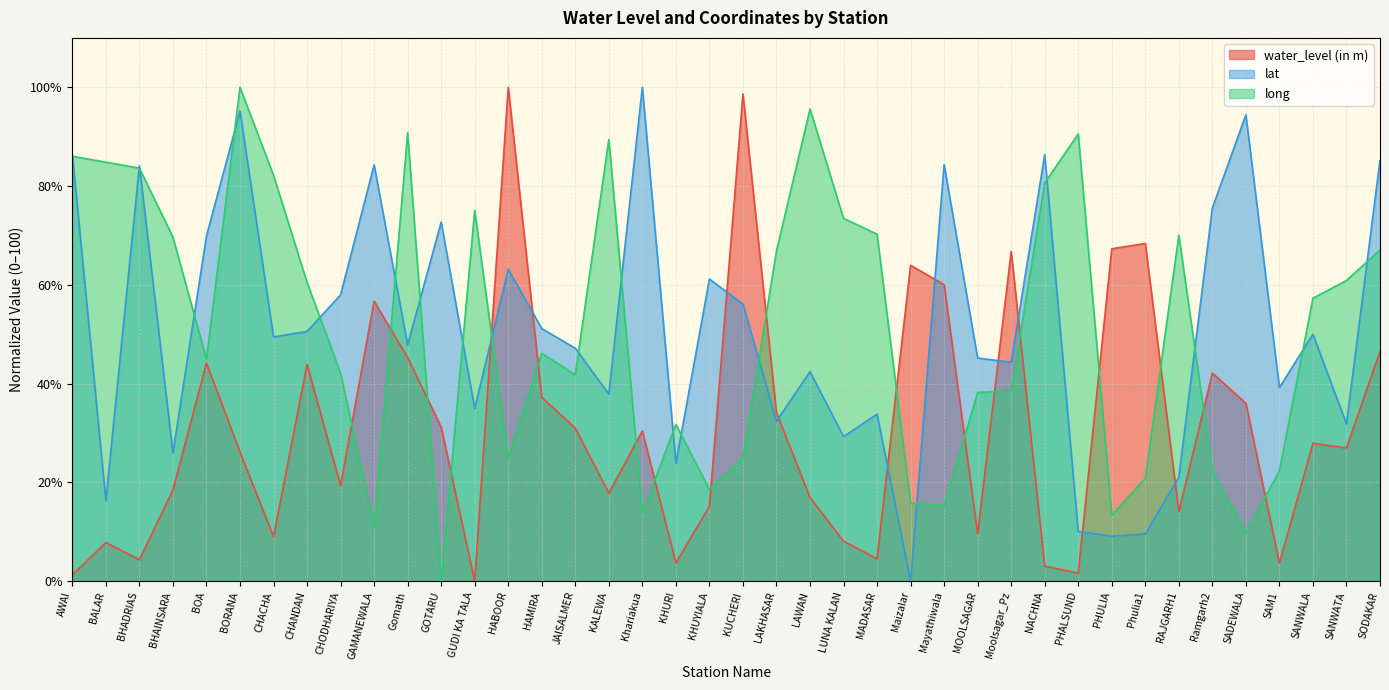

Reading right to left, extract all data points from this chart.

water_level (in m): 46.5	27.0	27.9	3.6	36.0	42.1	14.1	68.4	67.3	1.6	3.0	66.8	9.6	60.0	64.0	4.5	8.1	16.9	34.1	98.7	15.1	3.7	30.4	17.8	31.0	37.2	100.0	0.0	31.2	45.3	56.7	19.3	43.9	9.0	26.1	44.1	18.5	4.3	7.8	1.2
lat: 85.2	31.8	50.0	39.2	94.4	75.6	21.0	9.5	9.1	10.0	86.4	44.3	45.2	84.4	0.0	33.8	29.3	42.4	32.4	56.1	61.2	23.9	100.0	37.9	47.2	51.1	63.2	34.9	72.7	47.8	84.3	58.0	50.6	49.4	95.2	69.9	25.9	84.1	16.3	86.4
long: 67.1	60.9	57.3	22.3	9.9	22.2	70.1	20.8	13.4	90.6	80.6	38.5	38.2	15.3	15.8	70.3	73.5	95.6	66.8	24.9	18.6	31.7	13.8	89.4	41.8	46.1	25.0	75.0	0.0	90.8	11.0	42.1	60.5	82.2	100.0	44.9	69.7	83.6	84.8	86.0